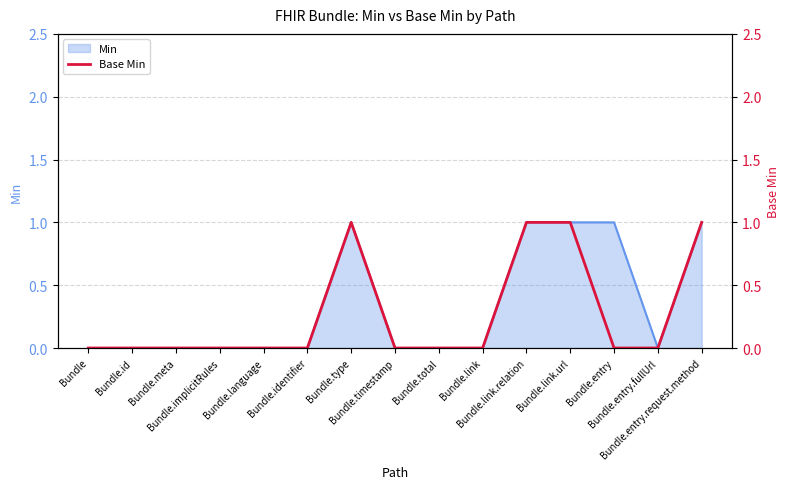

Count the values in the range 0 to 1.

15